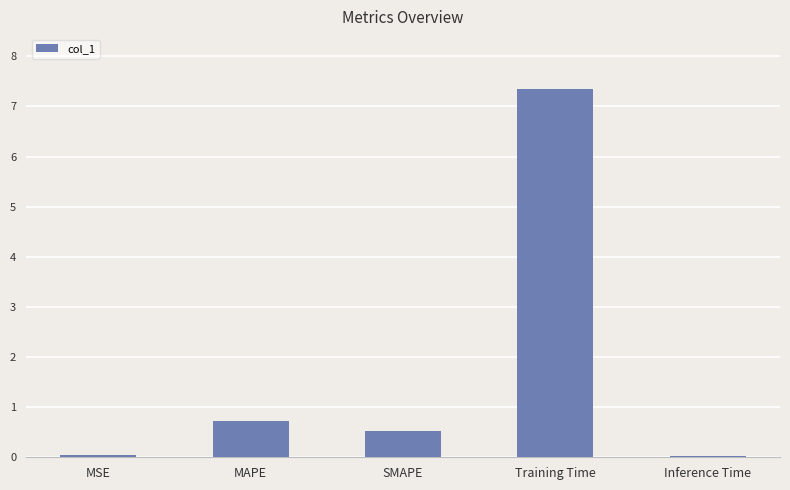

The chart shows a value of 0.5 at SMAPE. True or false?

True